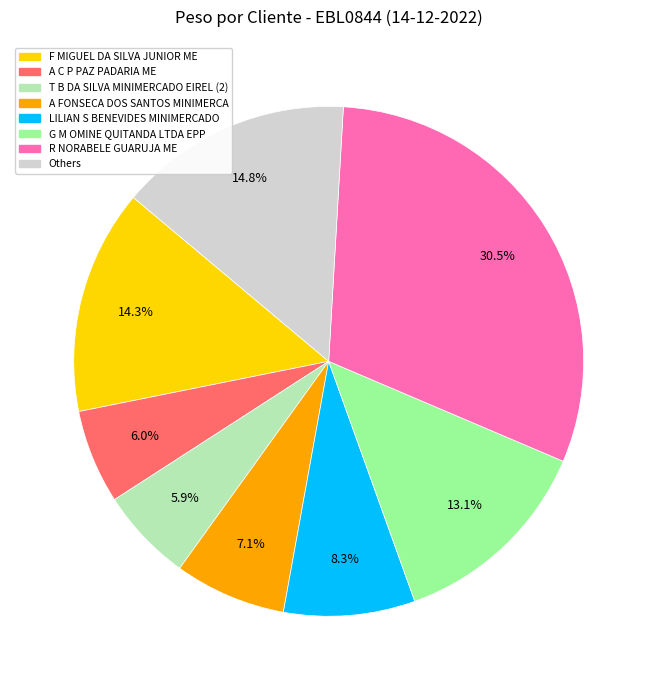

Is there a majority slice in this chart?

No